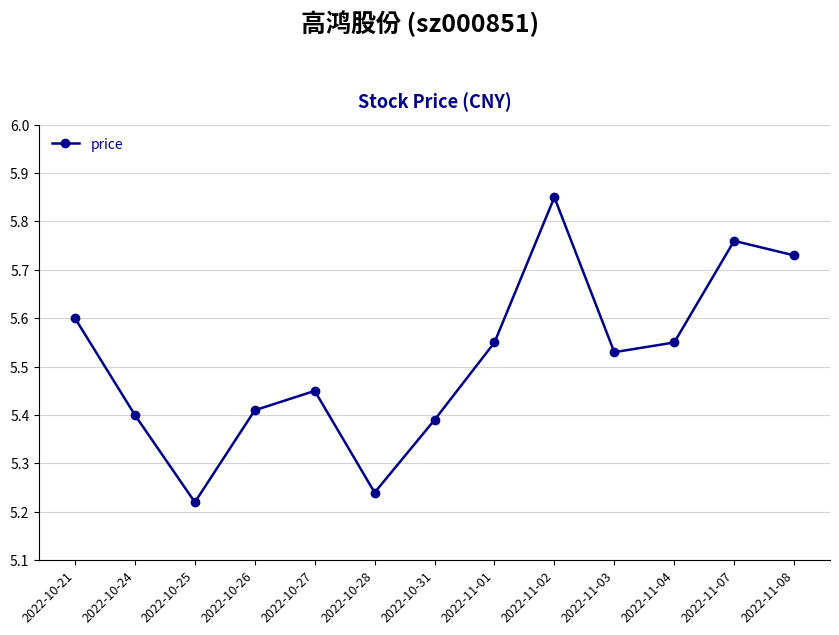

Where is the first local minimum?

2022-10-25